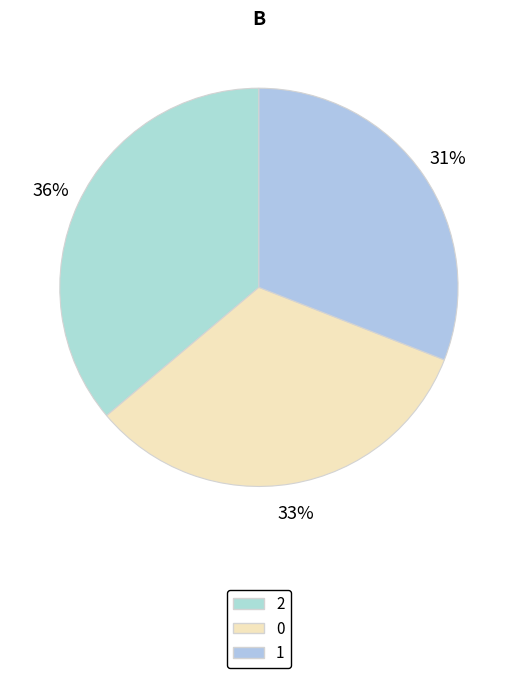

How many segments does this pie chart have?

3